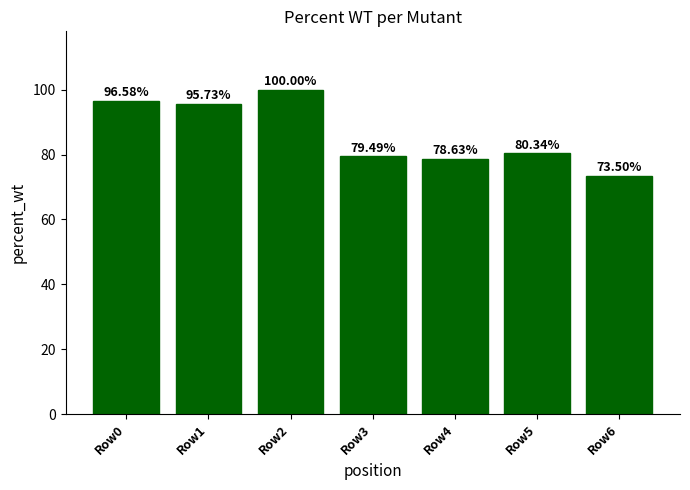

Approximately how many times larger is the value at Row3 compared to Row6?

1.1